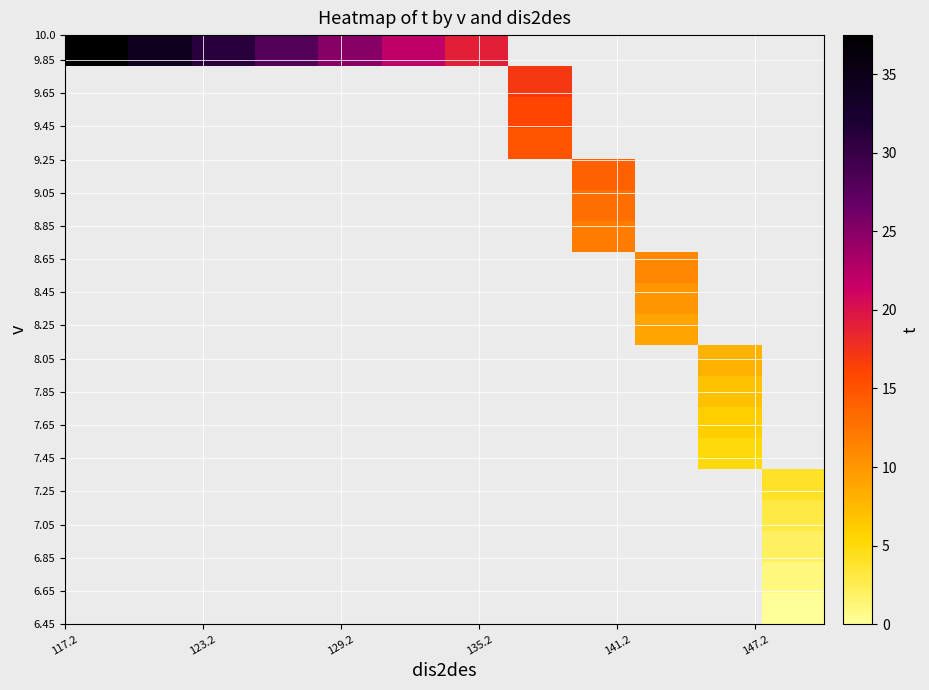

What is the greatest value displayed?

37.5